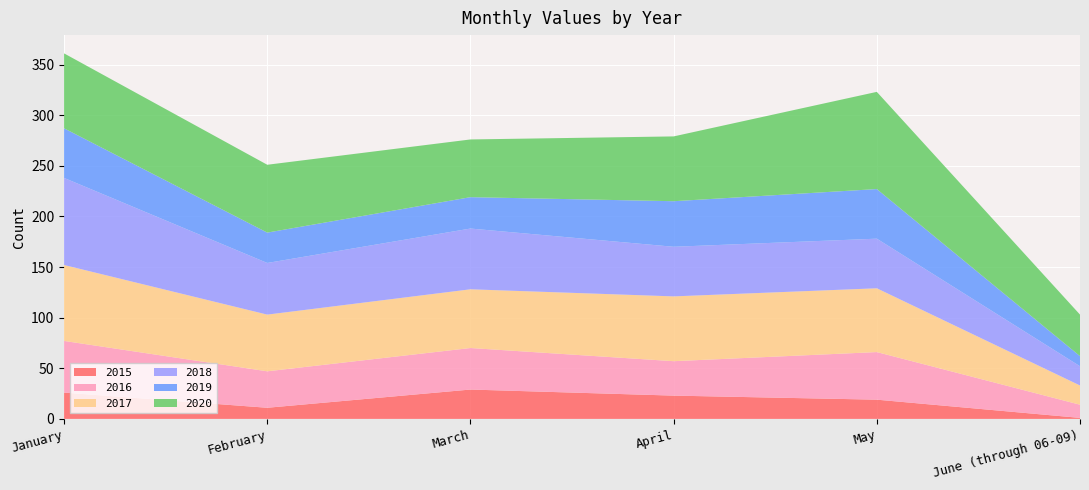

Reading left to right, what are all the values shown in this chart?

2015: January=26	February=11	March=29	April=23	May=19	June (through 06-09)=1
2016: January=51	February=36	March=41	April=34	May=47	June (through 06-09)=13
2017: January=75	February=56	March=58	April=64	May=63	June (through 06-09)=19
2018: January=86	February=51	March=60	April=49	May=49	June (through 06-09)=19
2019: January=49	February=30	March=31	April=45	May=49	June (through 06-09)=10
2020: January=74	February=67	March=57	April=64	May=96	June (through 06-09)=41